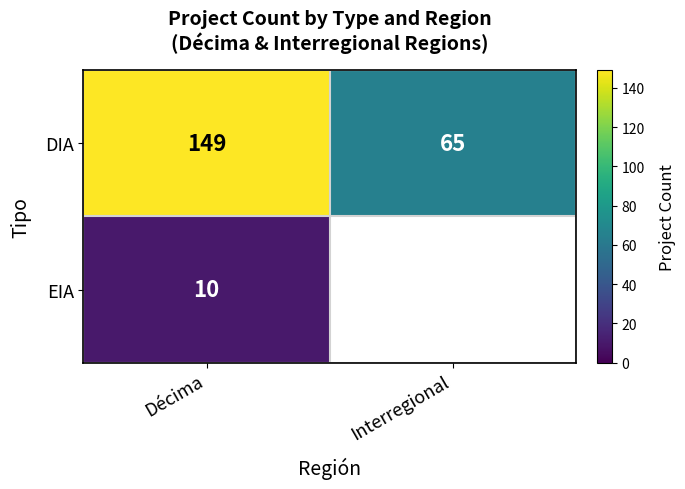

Rank the series at Décima from highest to lowest value.

DIA, EIA